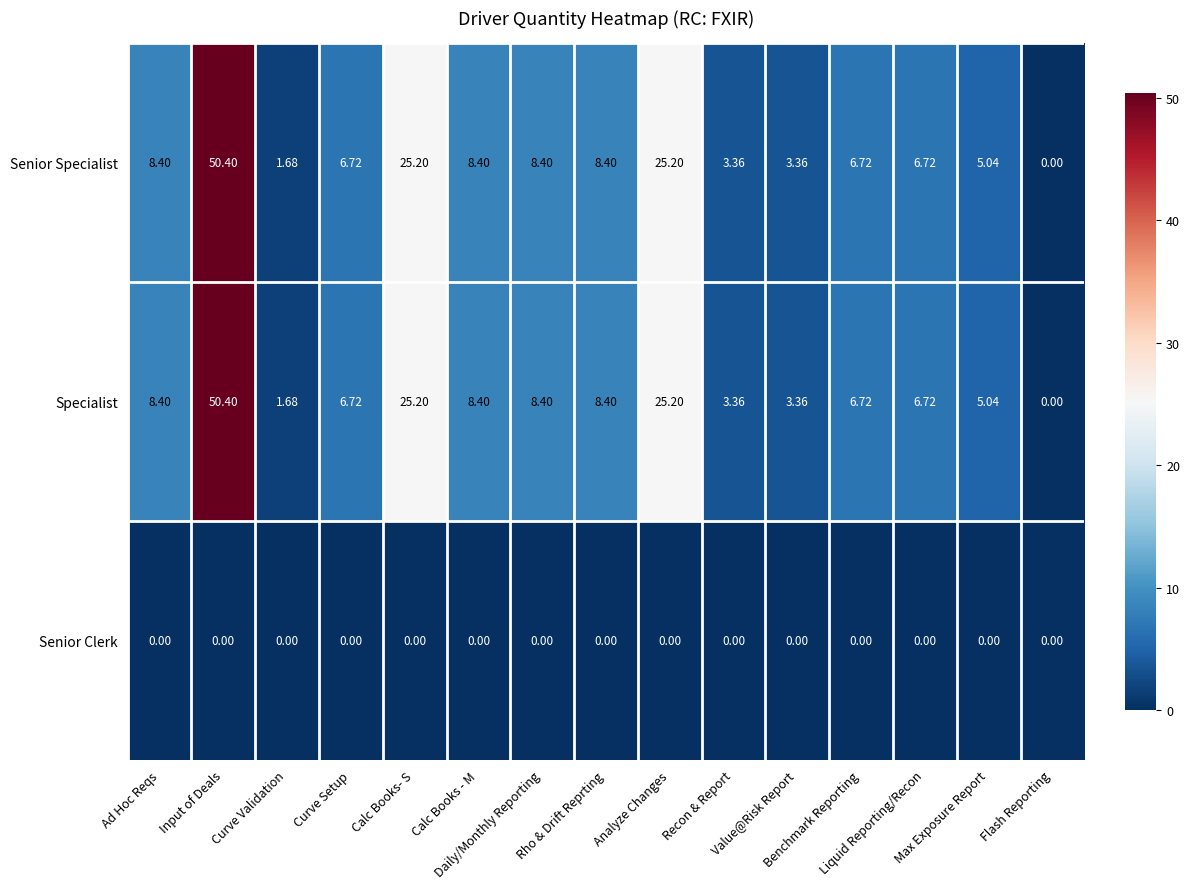

How many data points in Specialist are above 6?

10